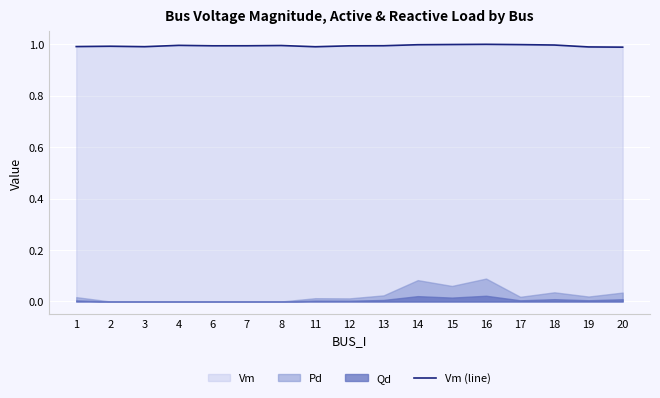

What is the value of the 8th point from the left?

1.0